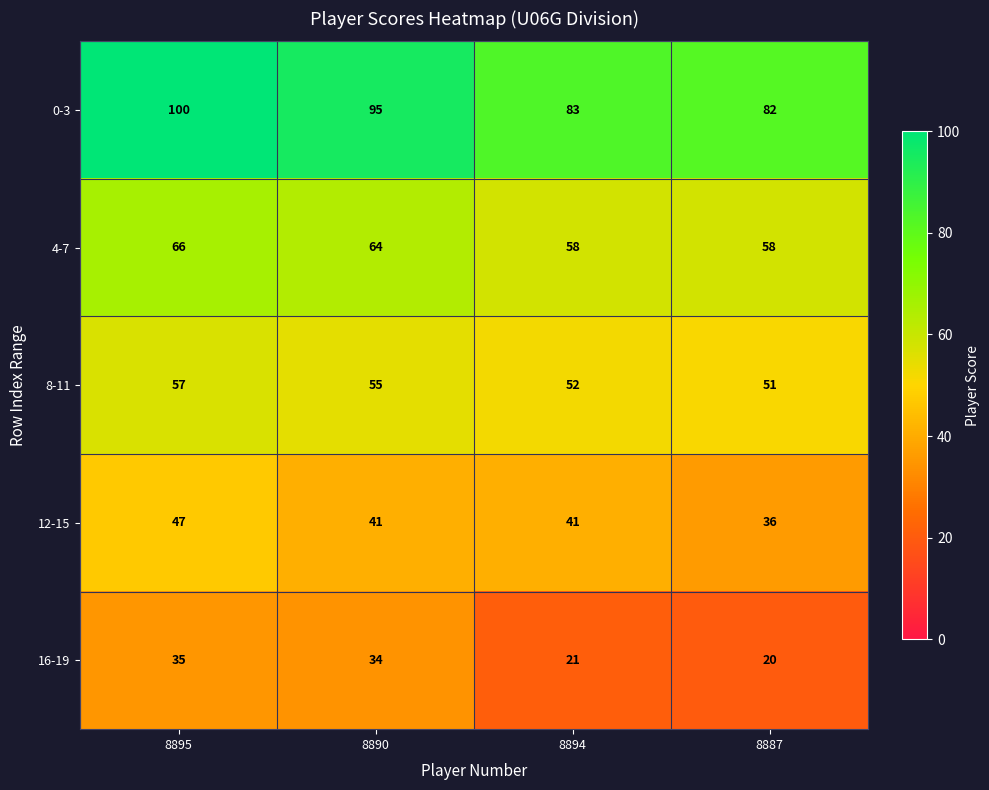

The value of 16-19 at 8890 is 11. True or false?

False